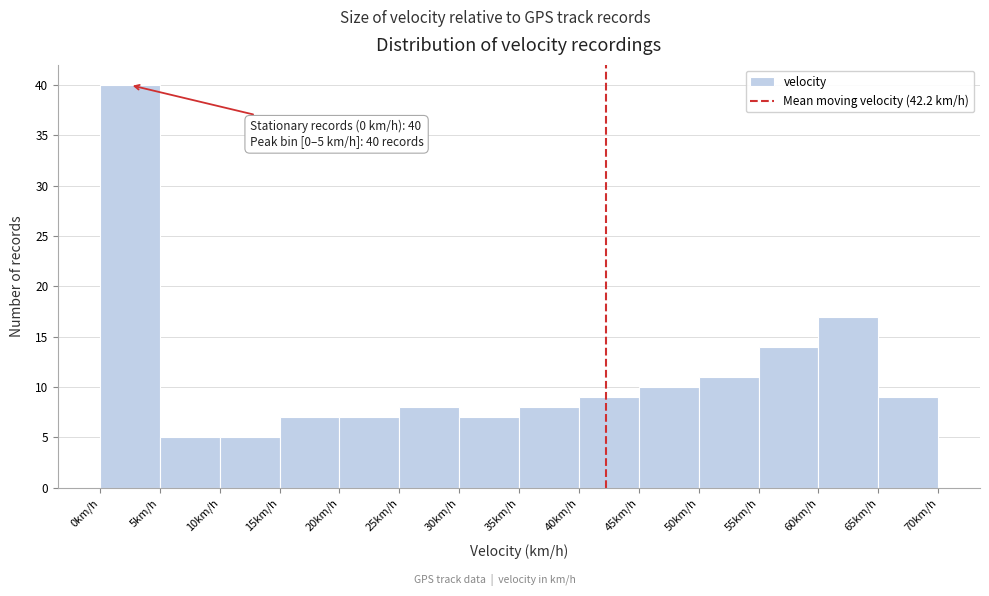

Which range on the x-axis has the tallest bar?

0 to 5